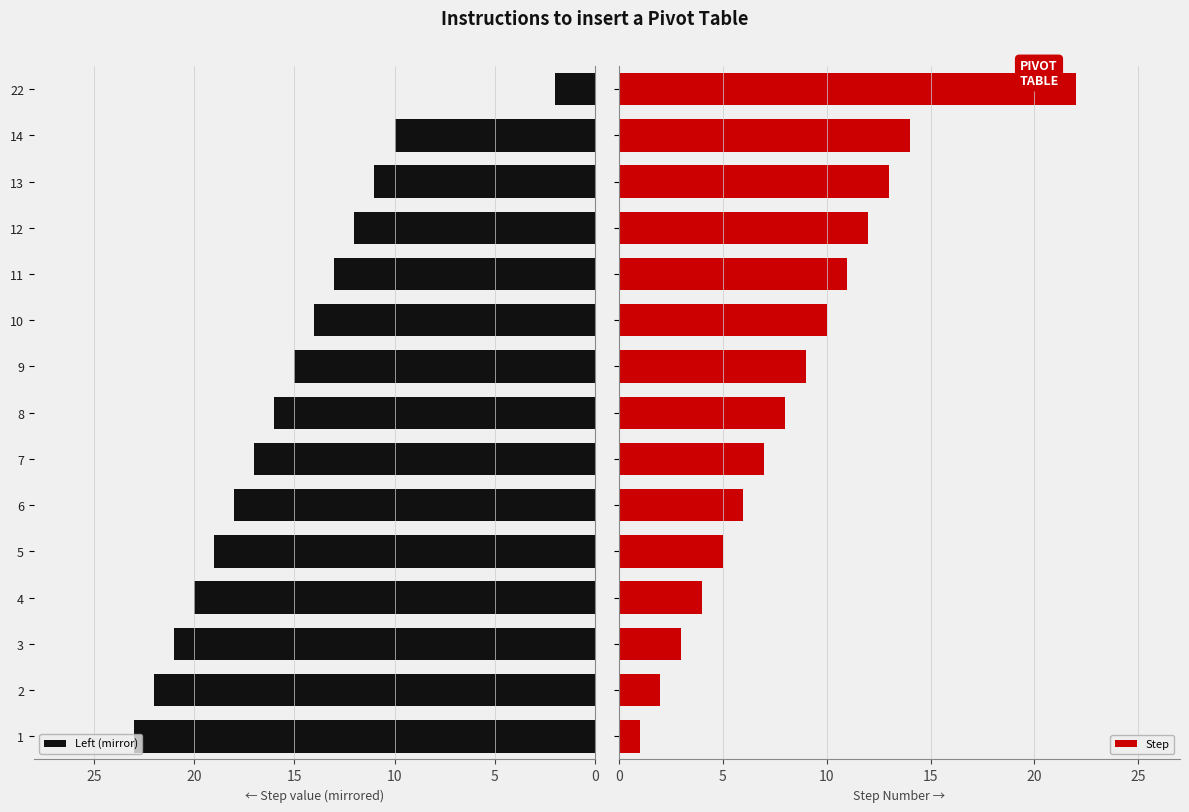

What is the difference between the maximum and minimum values in the Left (mirror) series?

21